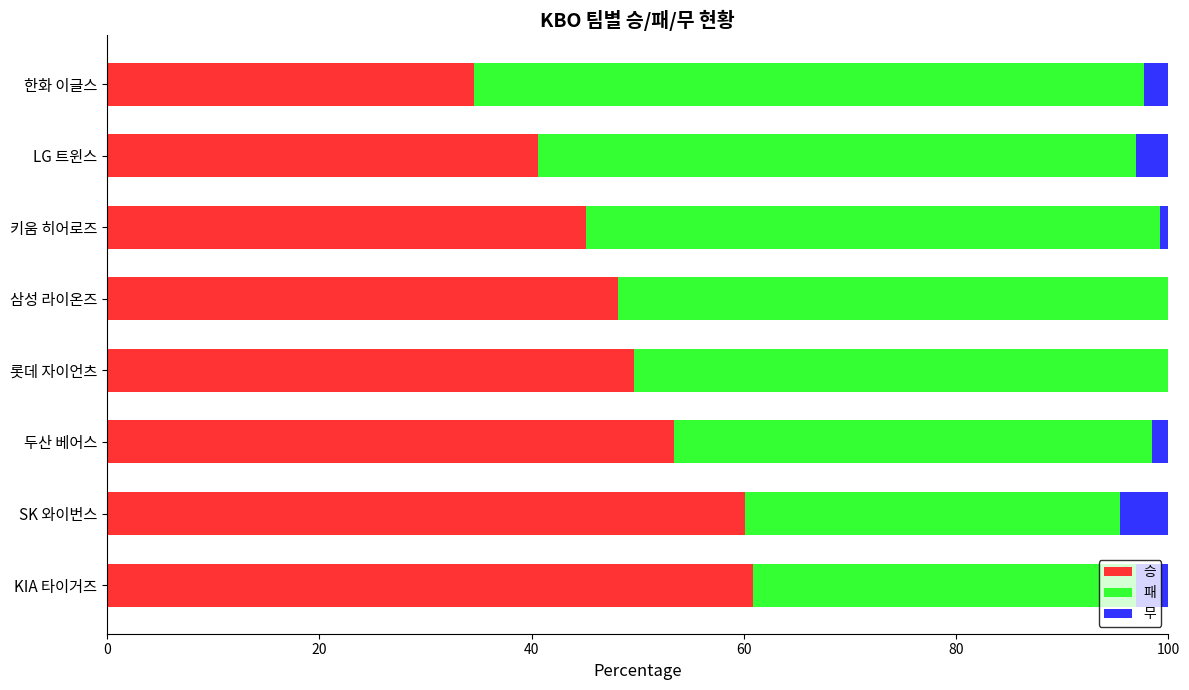

What is the total value across all series at 삼성 라이온즈?

100.0